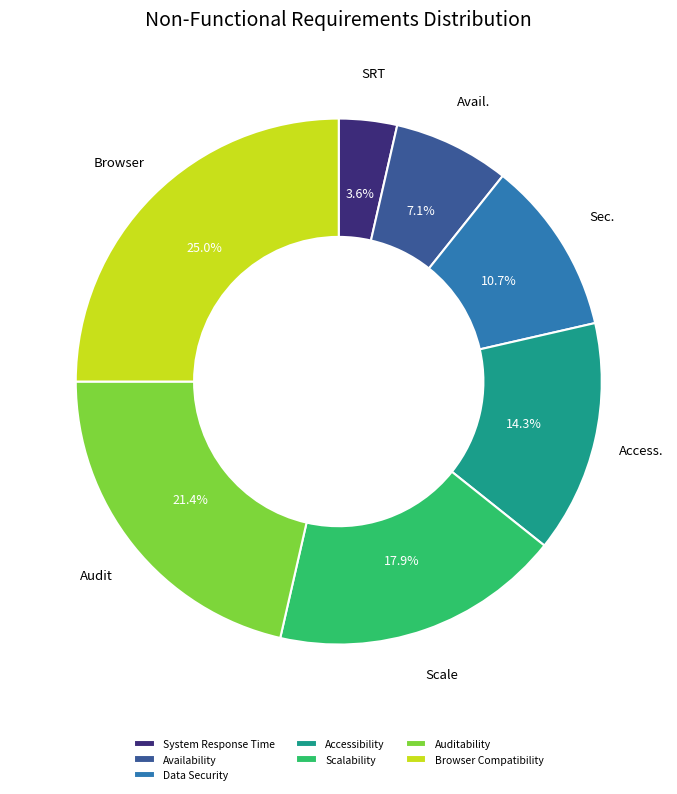

What is the total percentage of Auditability and Data Security?

32.1%